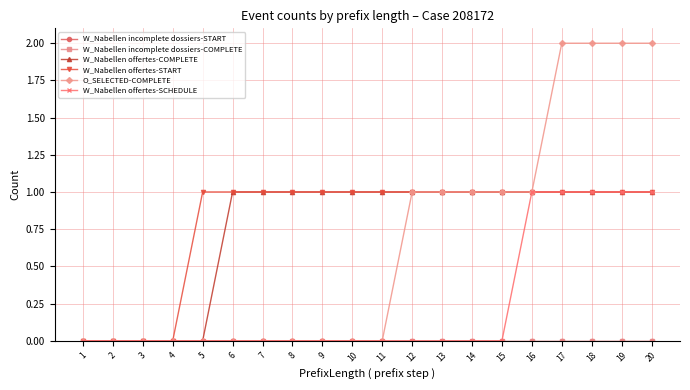

Is this an area chart (filled region under the line)?

No